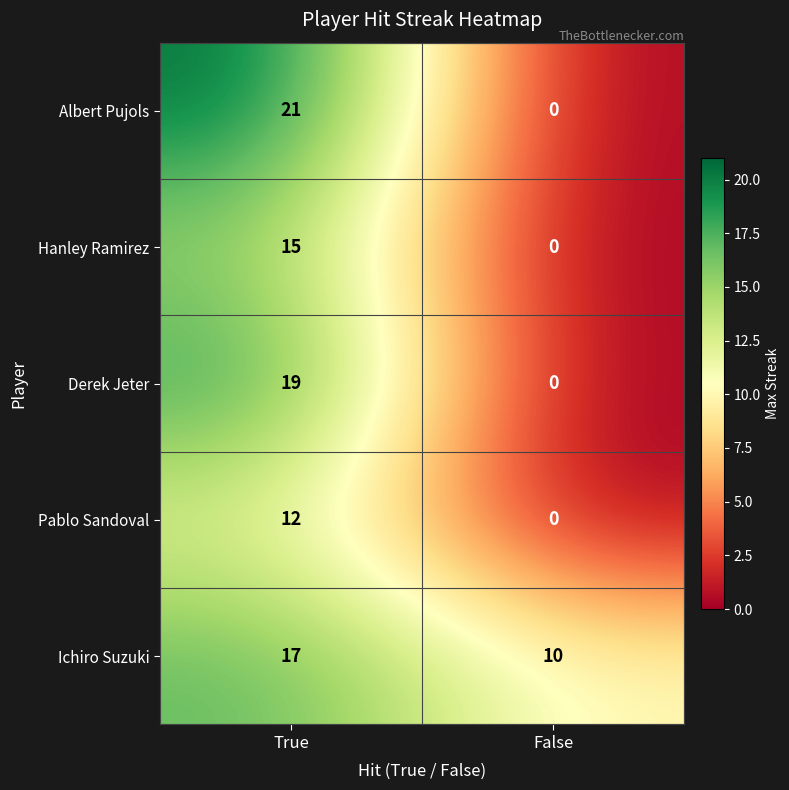

What is the sum of the Pablo Sandoval values at True and False?

12